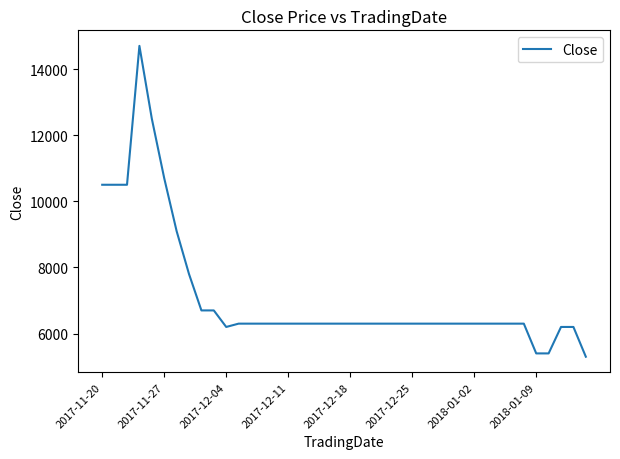

What is the difference between the maximum and minimum values?

9400